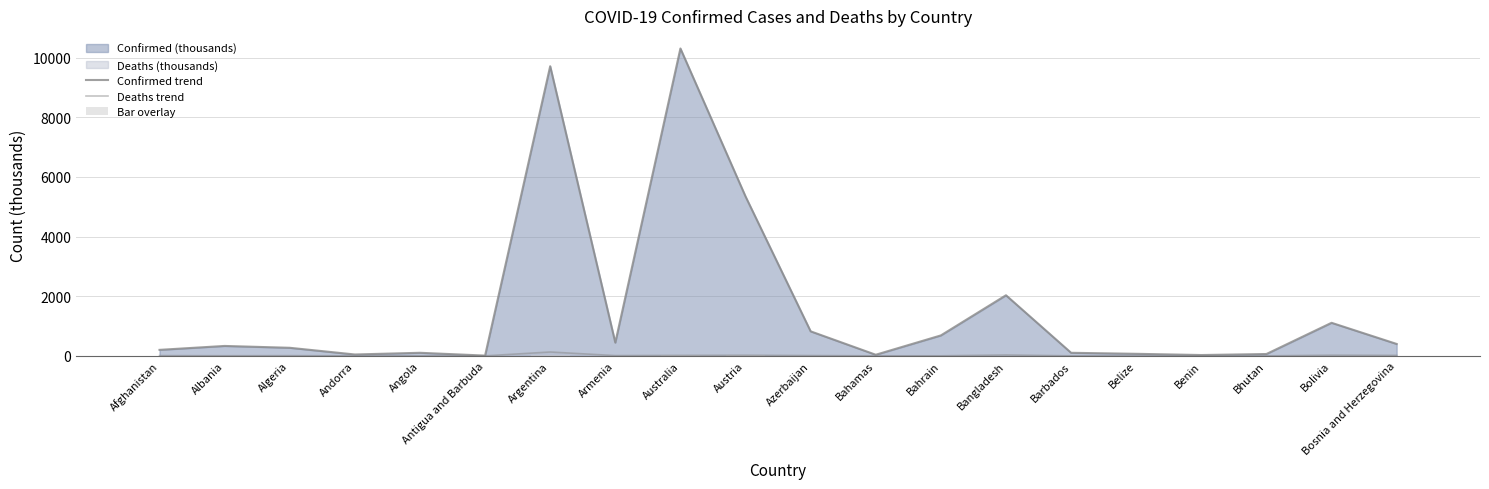

The Confirmed trend series shows 685.6 at Bahrain. True or false?

True